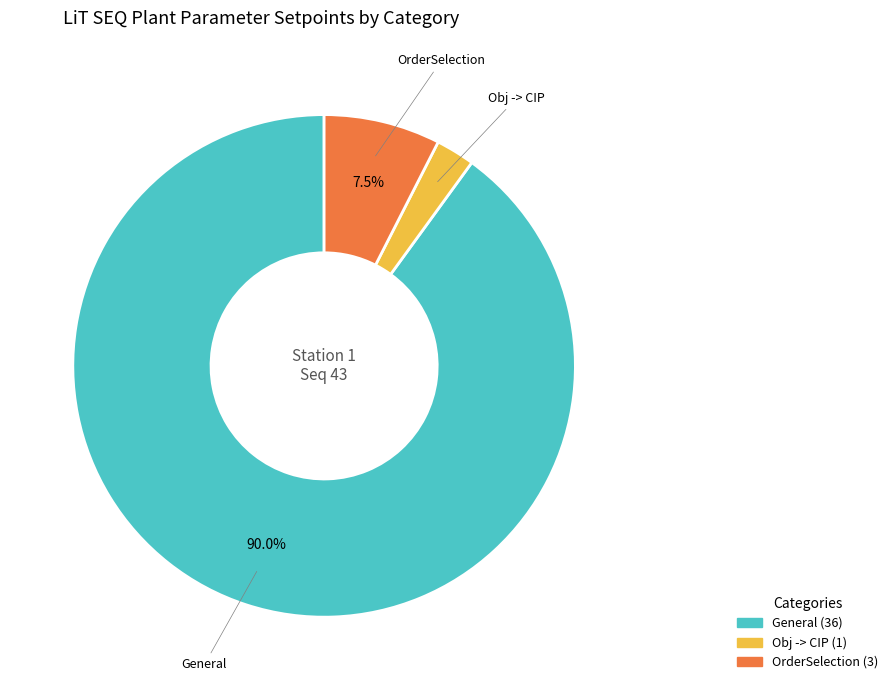

Is there any slice that represents more than half of the pie?

Yes